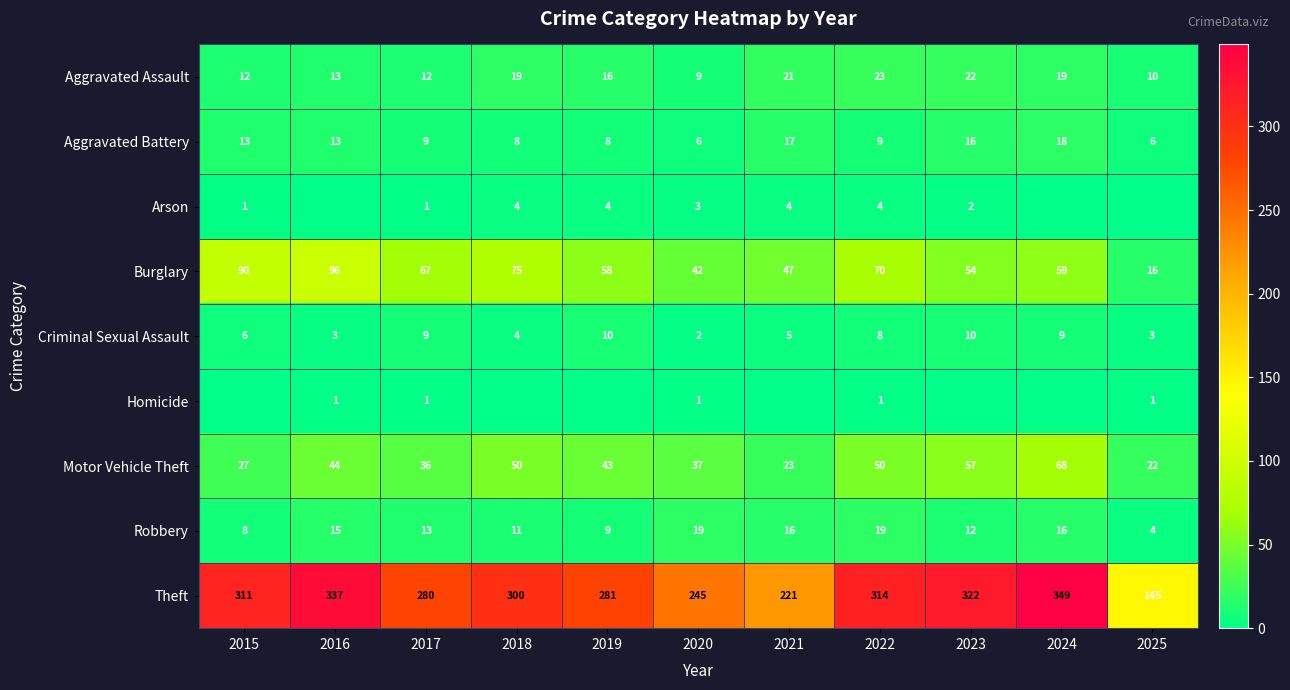

At which label does Burglary first exceed 59?

2015